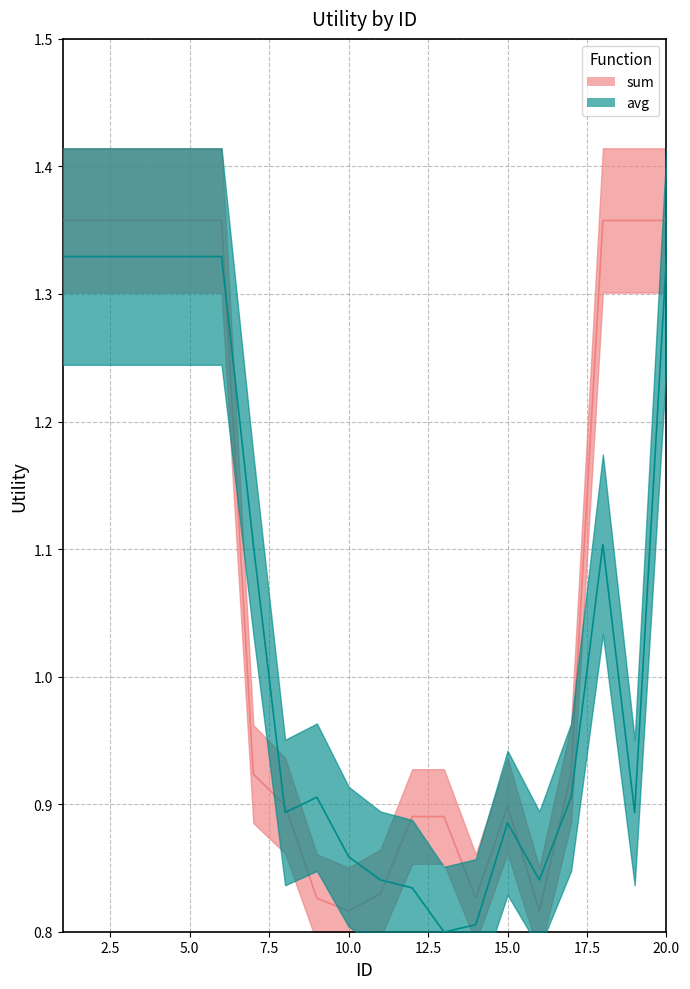

Is the value of sum at 16 greater than the value of avg at 18?

No